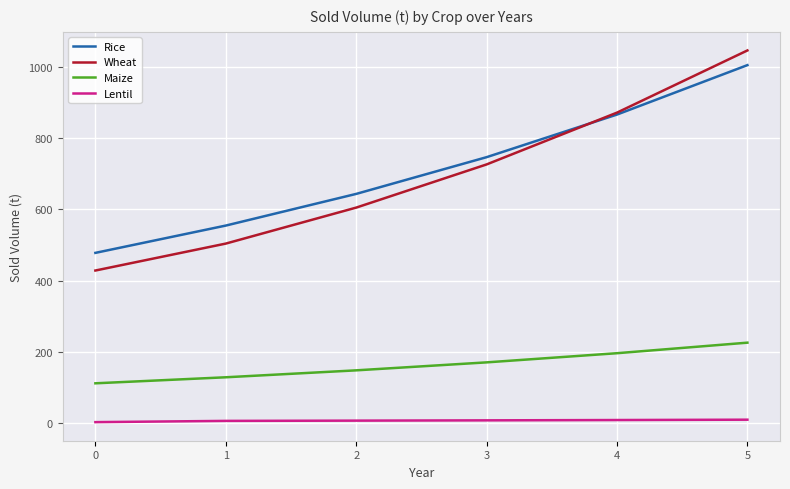

True or false: Lentil and Wheat cross at least once.

False